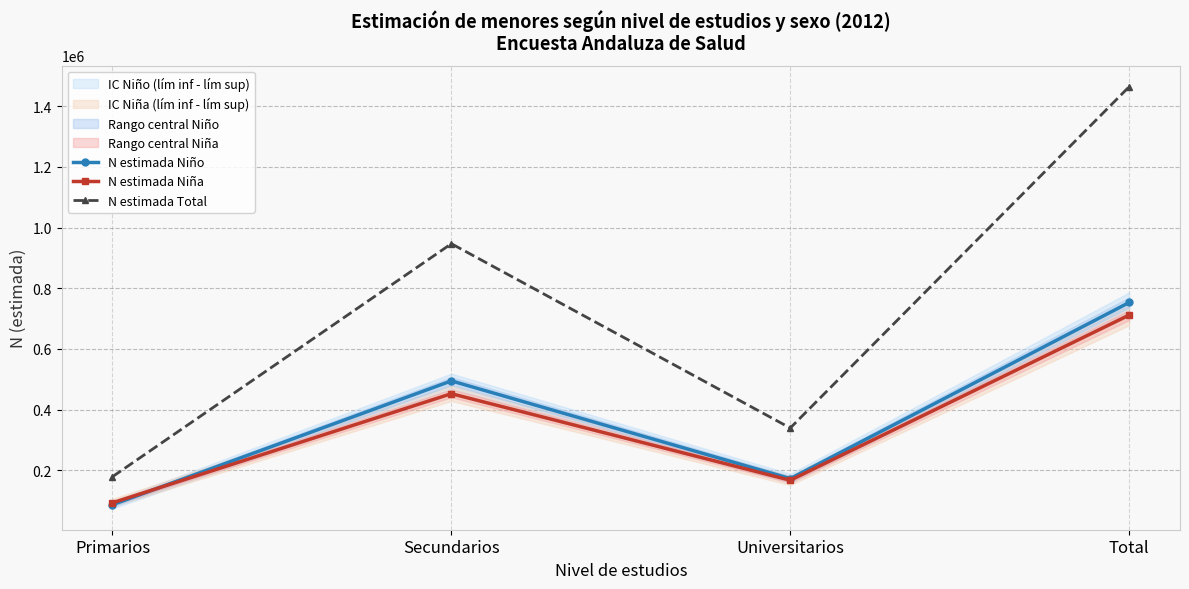

At which category does the chart reach its minimum across all series?

Primarios